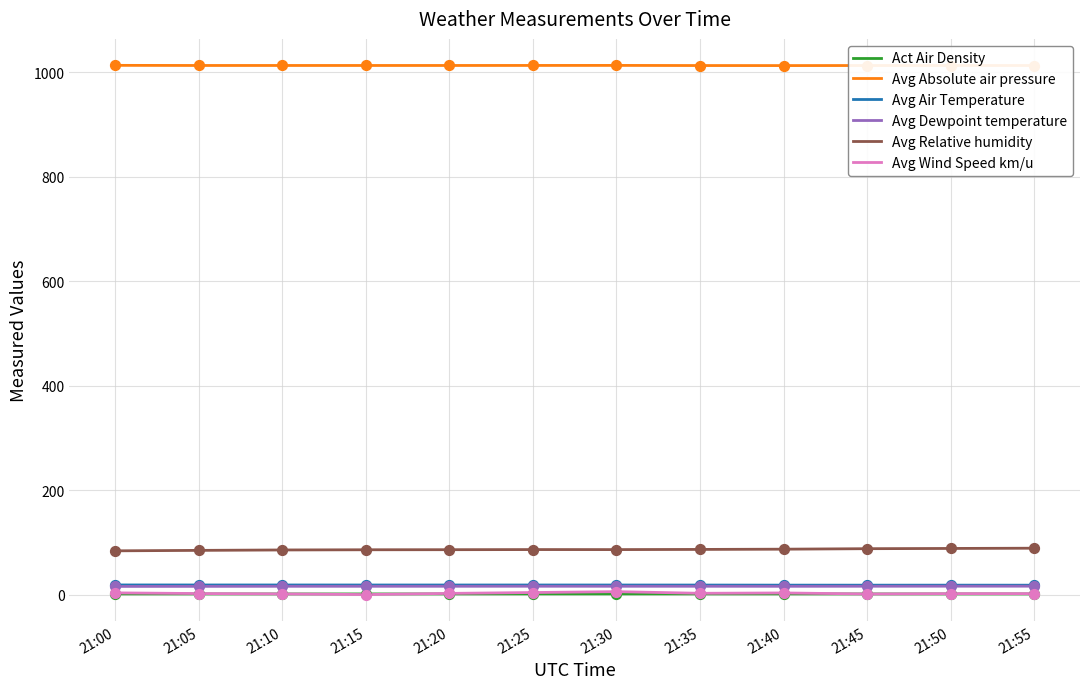

Which series has the largest total across all categories?

Avg Absolute air pressure